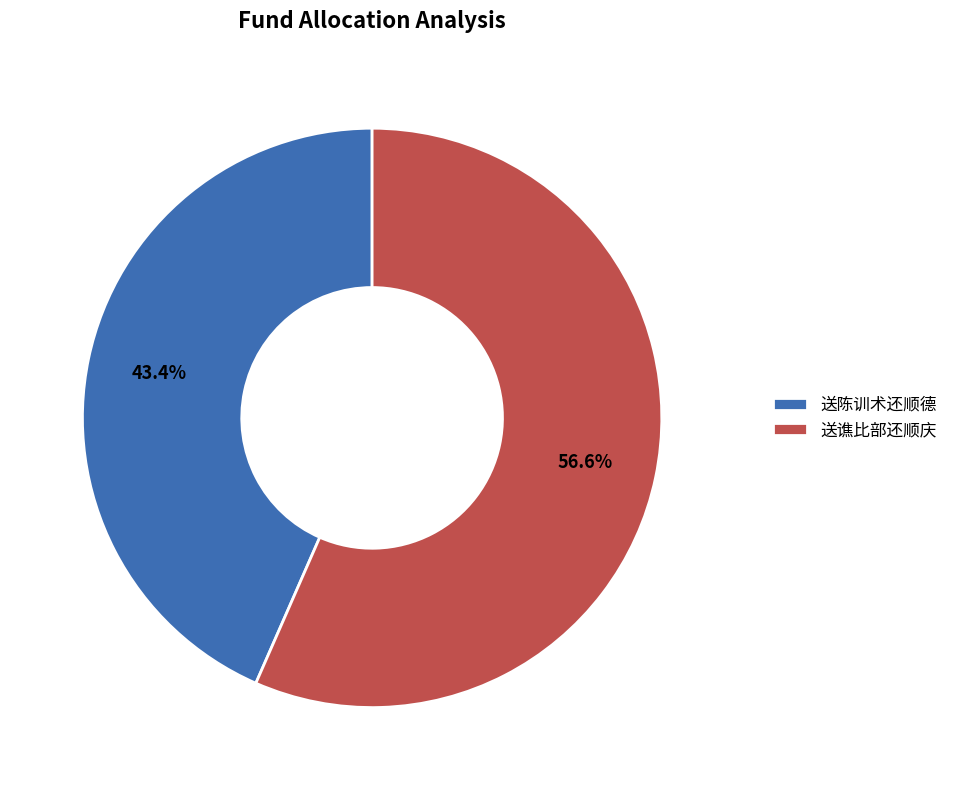

The 送陈训术还顺德 slice represents 43% of the pie. True or false?

True